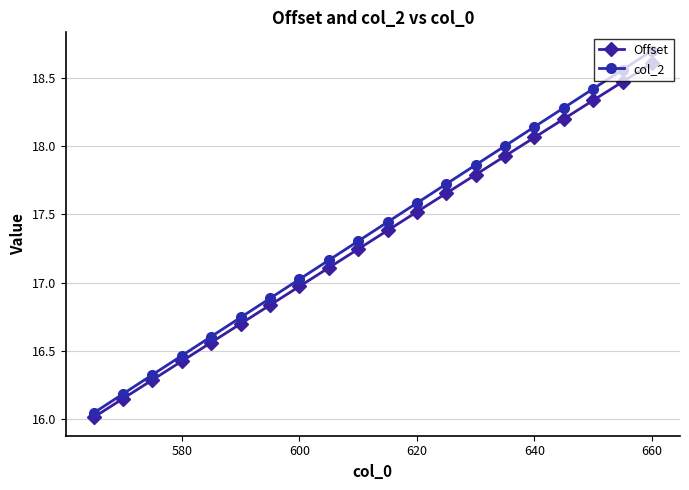

True or false: col_2 and Offset cross at least once.

False